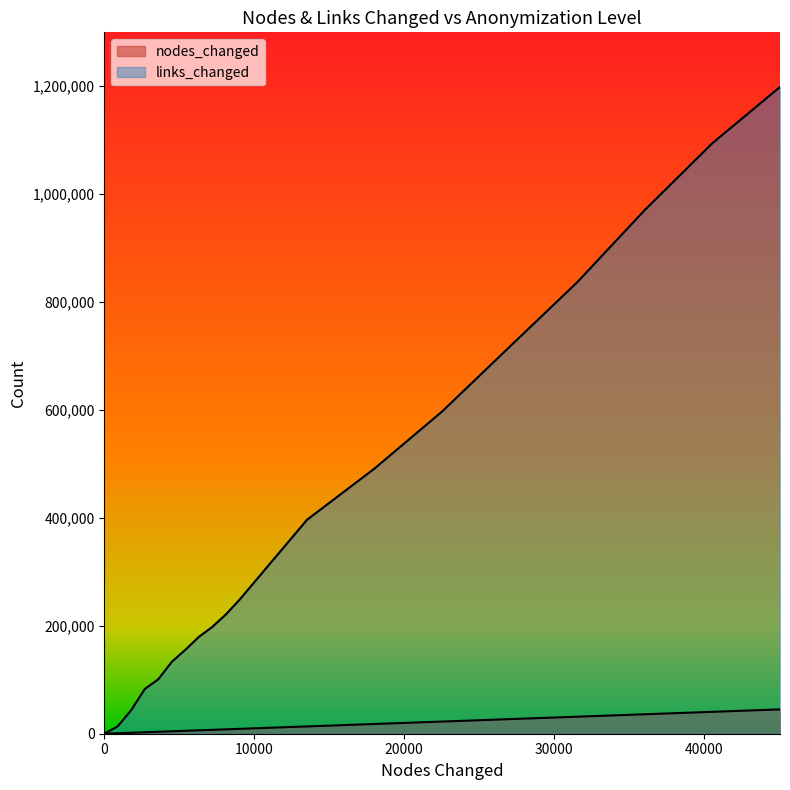

At how many categories does at least one series exceed 1194573?

1